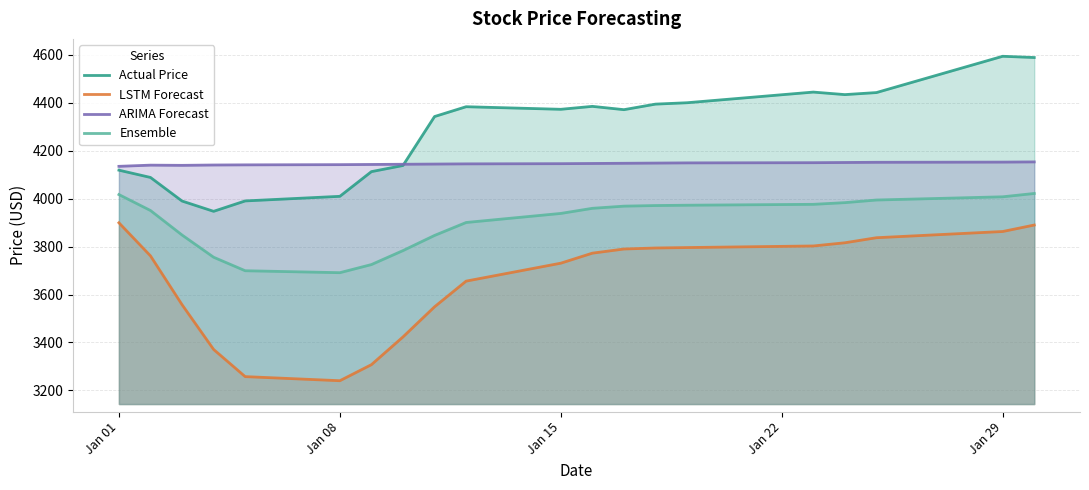

What are all the series names shown in the legend?

Actual Price, LSTM Forecast, ARIMA Forecast, Ensemble